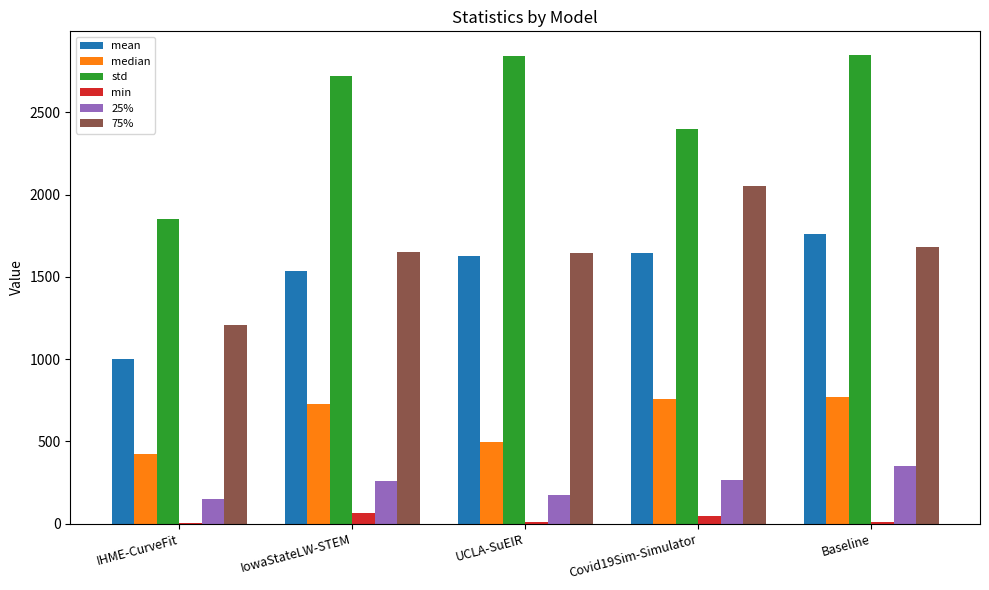

Where does the 75% series first go above 1649?

IowaStateLW-STEM